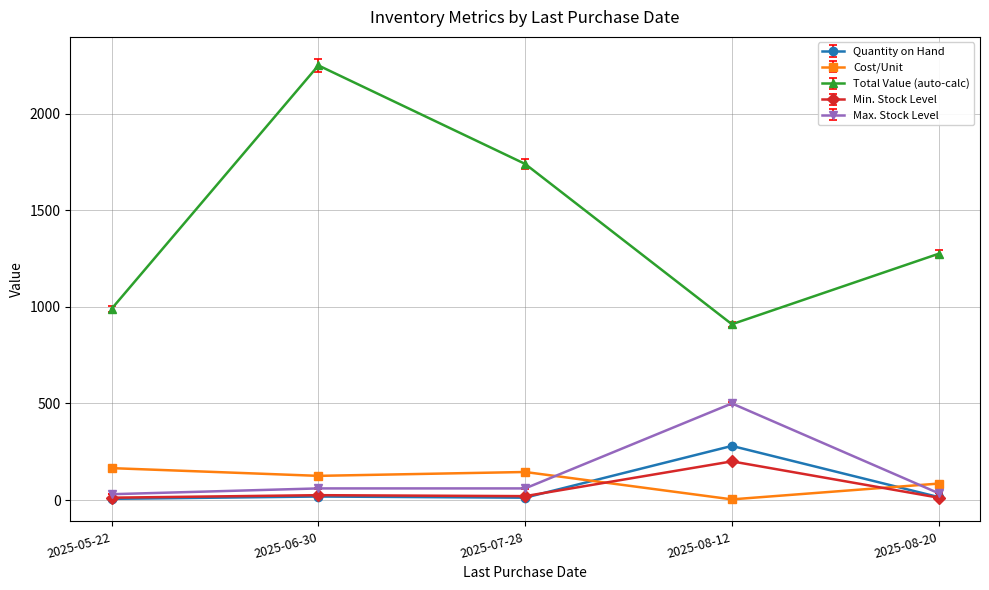

Which series has the widest spread of values?

Total Value (auto-calc)